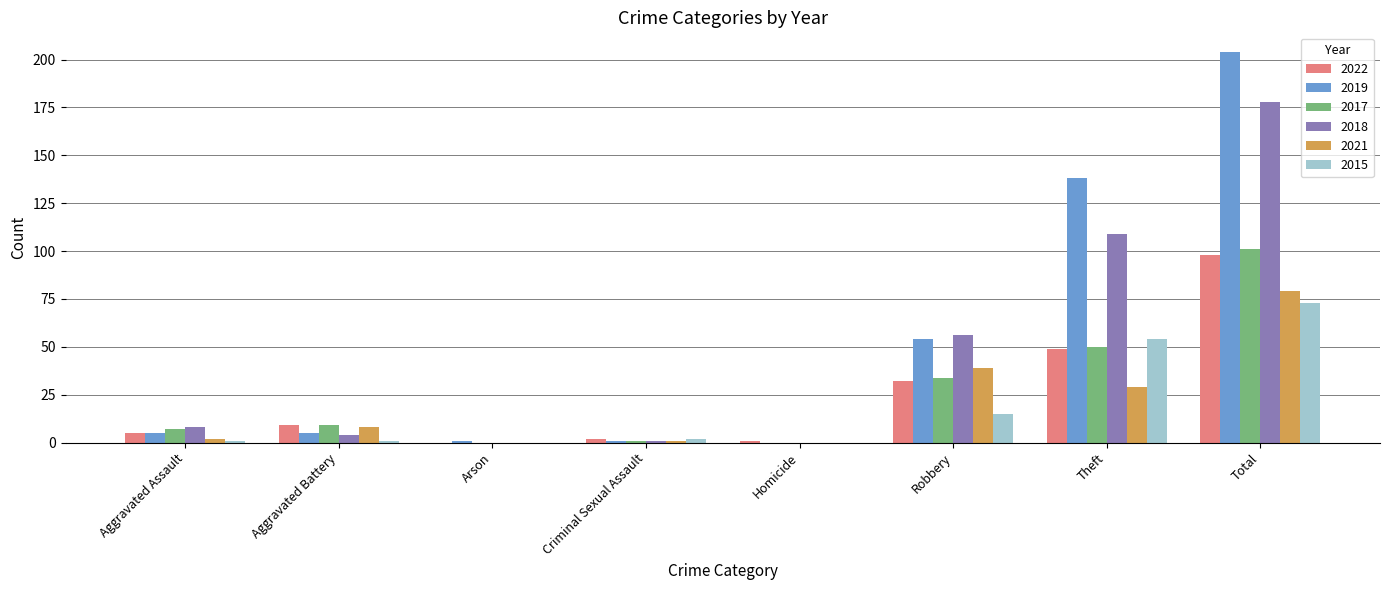

Is the value of 2015 at Aggravated Battery greater than the value of 2018 at Theft?

No